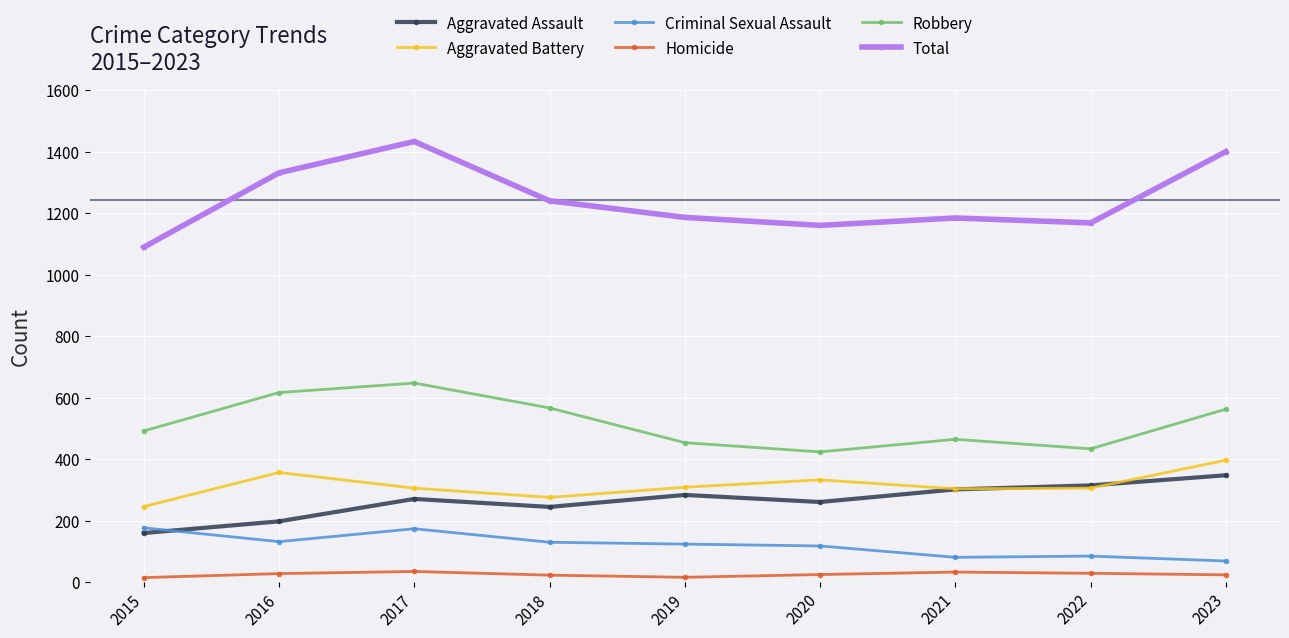

At which label is Total closest to 1262?

2018